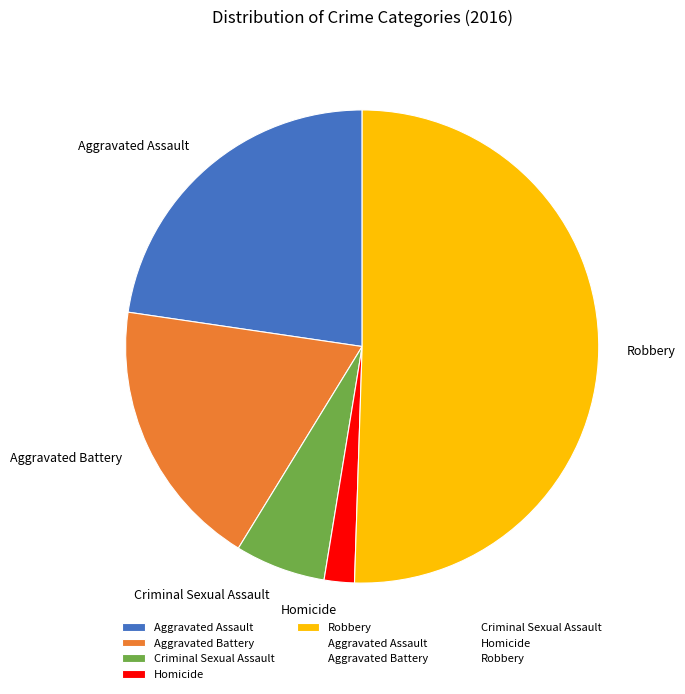

How many slices are in this pie chart?

5